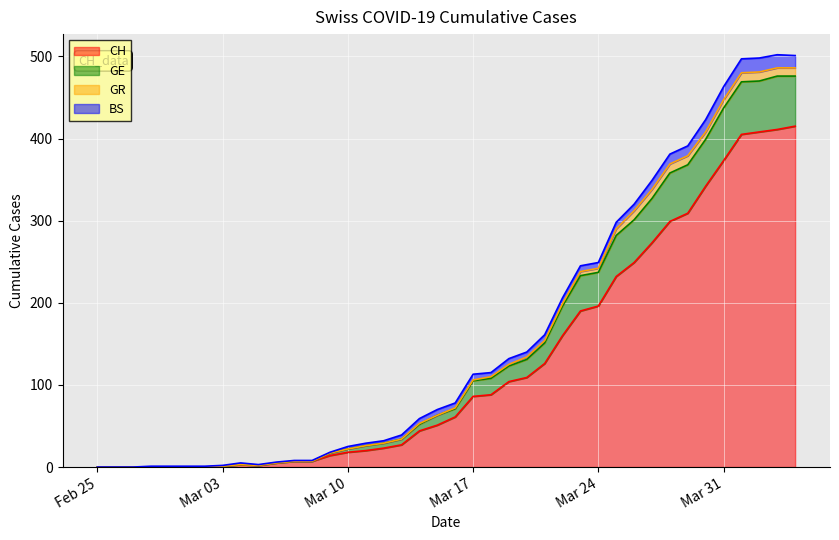

Between 2020-03-05 and 2020-03-28, which is larger?

2020-03-28